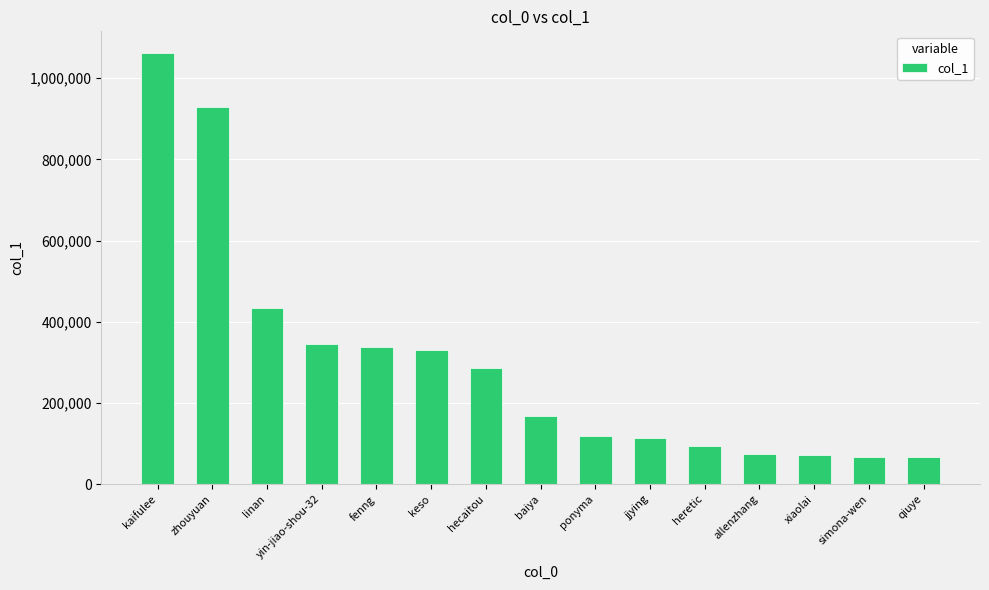

Is it true that the value at allenzhang is 74049?

True